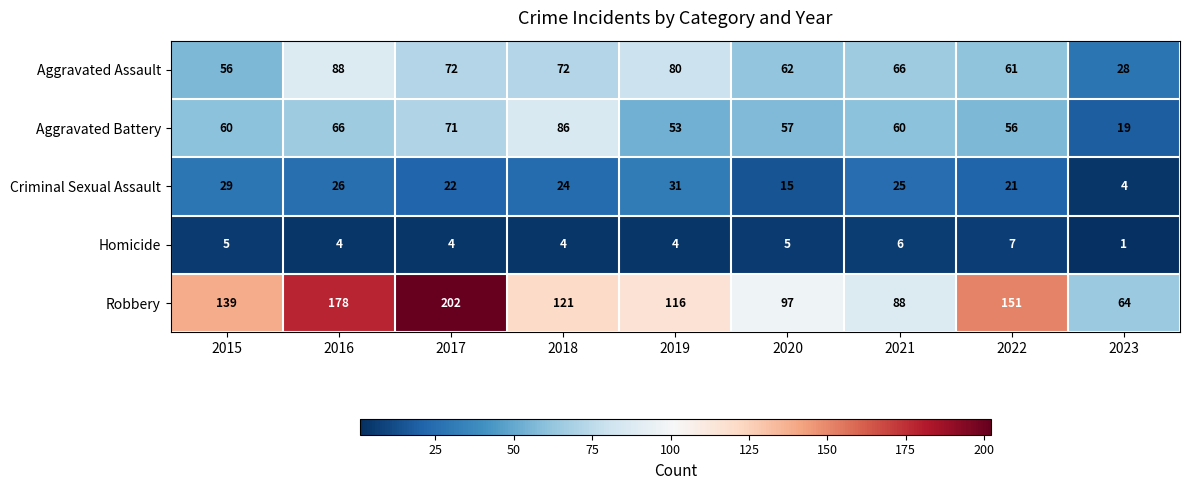

At which label is Aggravated Battery closest to 52?

2019